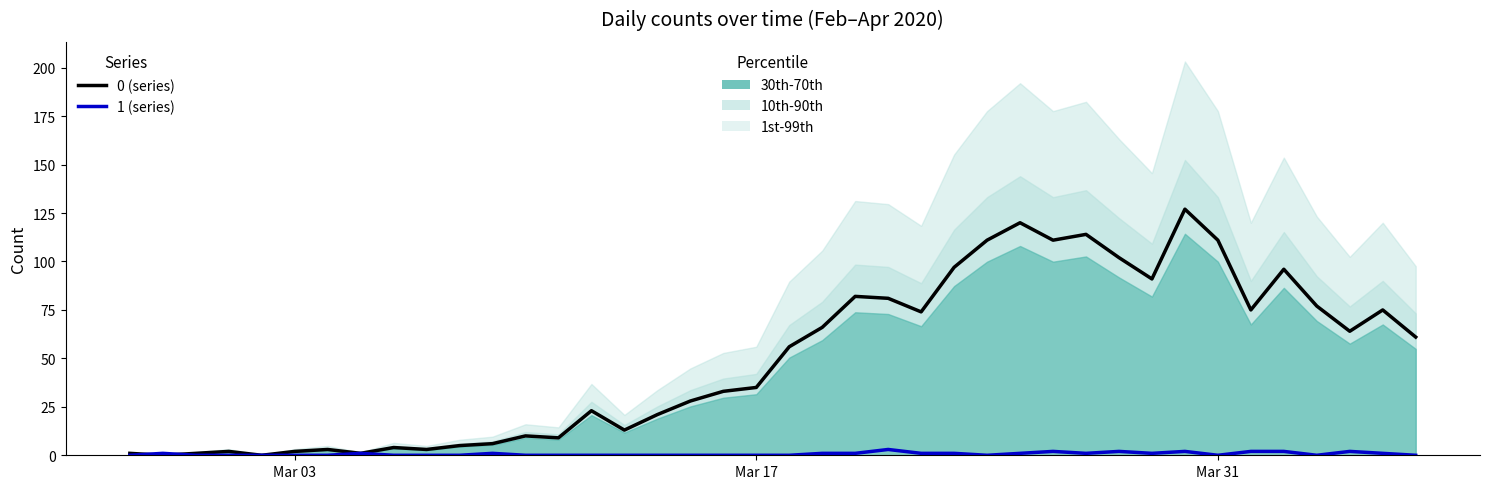

Is the value of 1 at 2020-02-29 greater than the value of 0 at 2020-03-18?

No